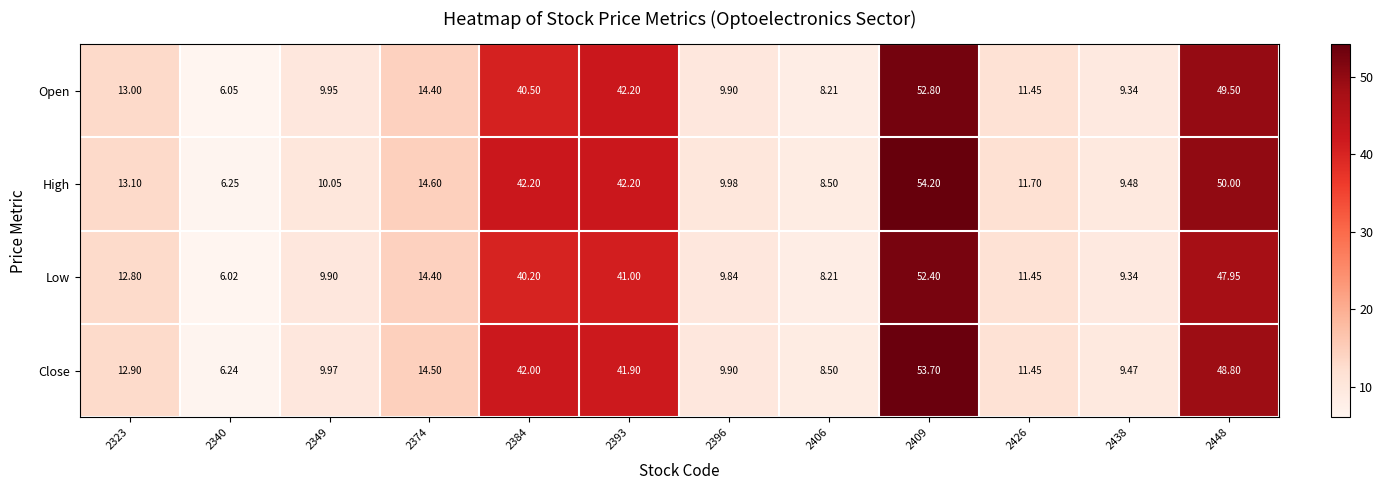

Which series has the largest range (max minus min)?

High